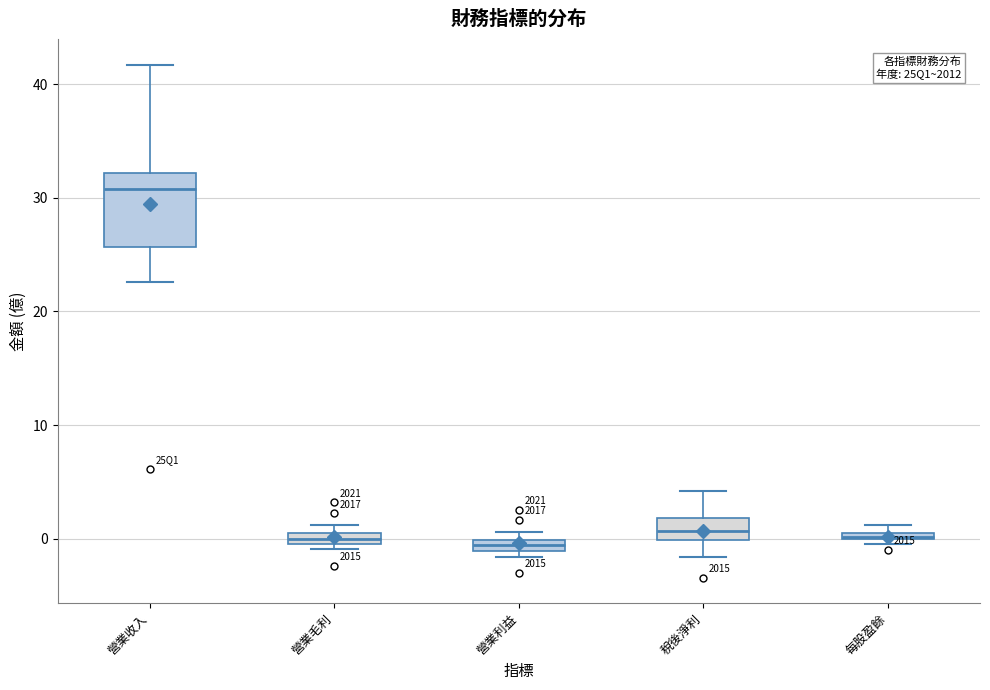

Which box is the tallest, from its lower edge to its upper edge?

營業收入